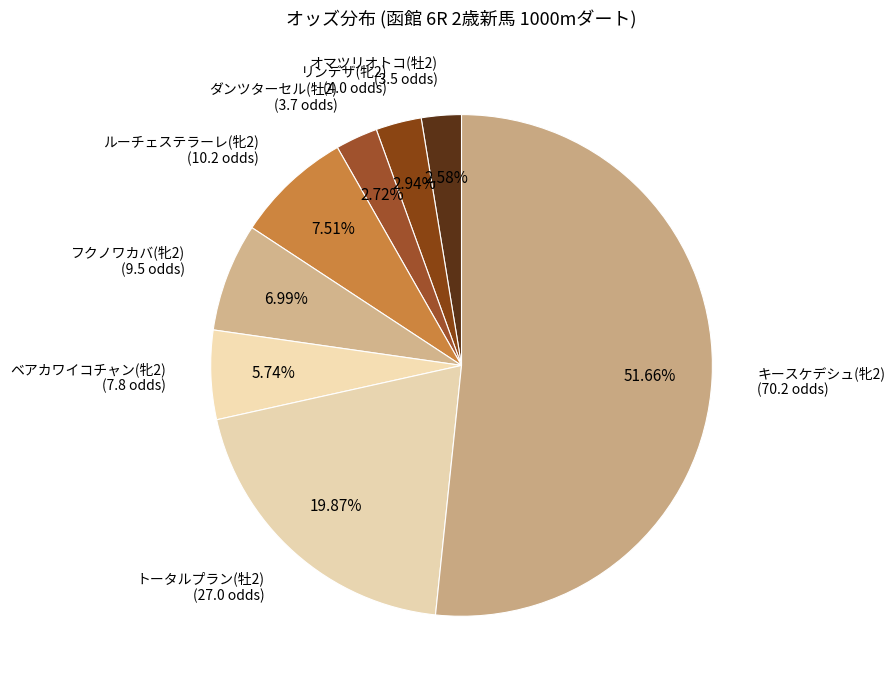

To the nearest percent, what percentage of the pie is オマツリオトコ(牡2)?

3%